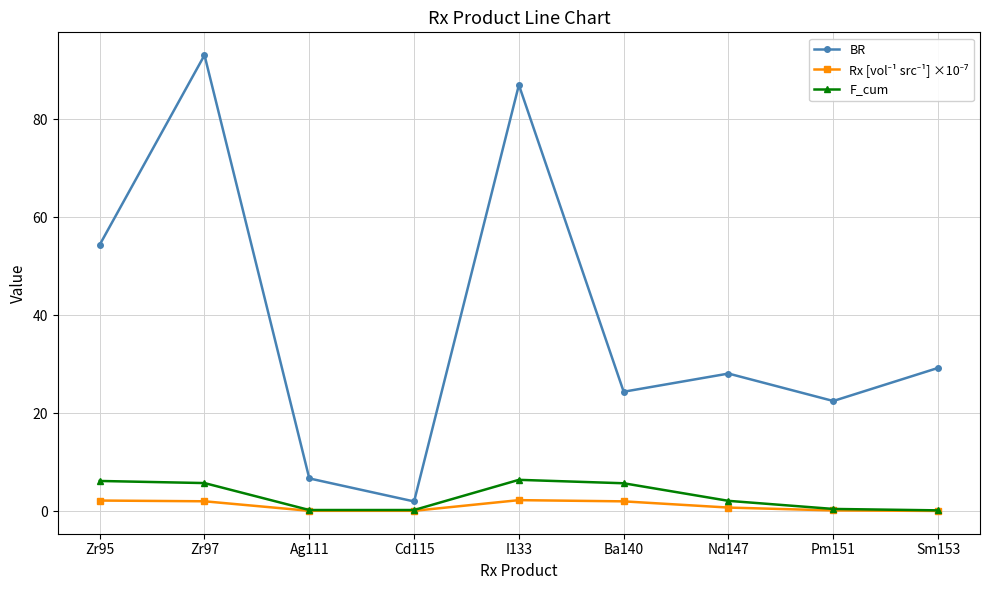

What is the difference between the second highest and second lowest values in the BR series?

80.3